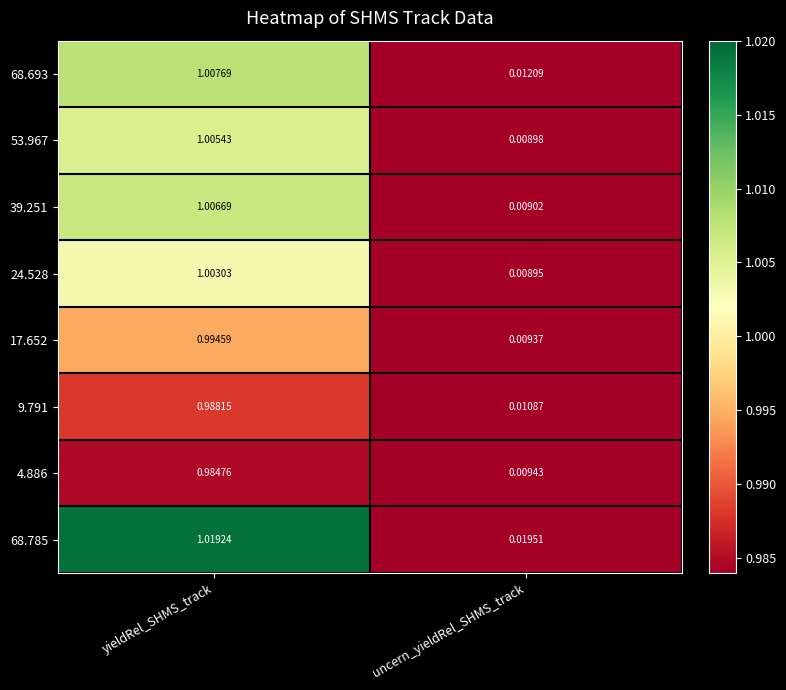

At which label does 9.791 reach its peak?

yieldRel_SHMS_track